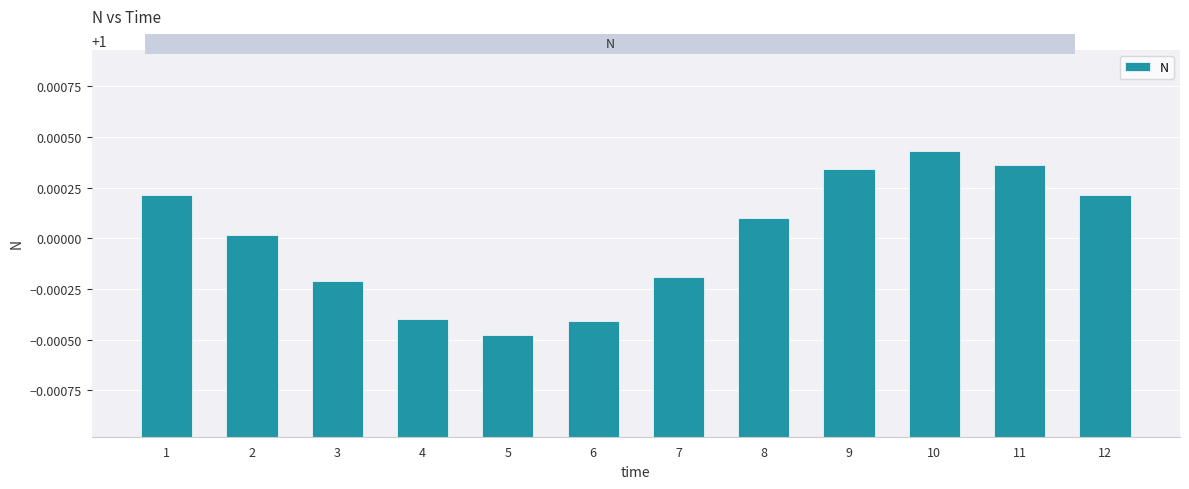

Count the number of data series in this chart.

1